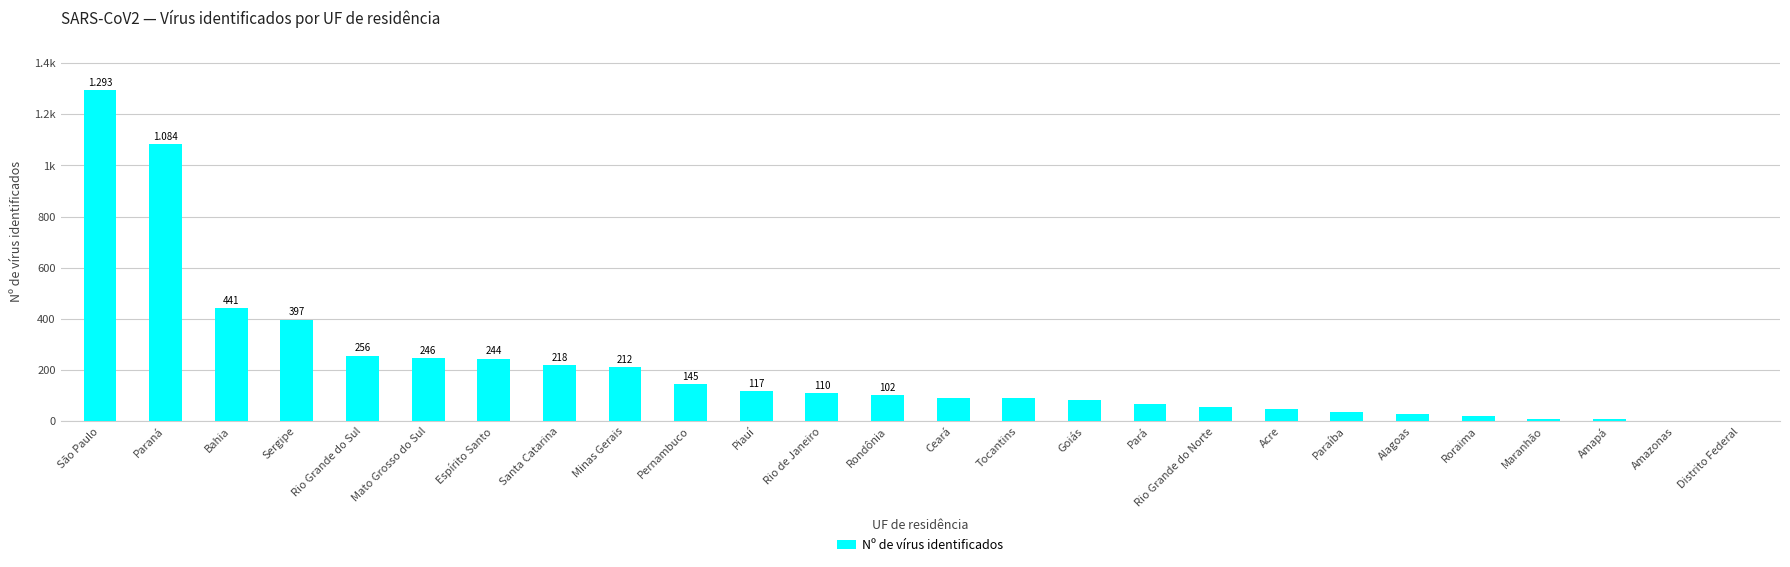

How many series are shown in this chart?

1